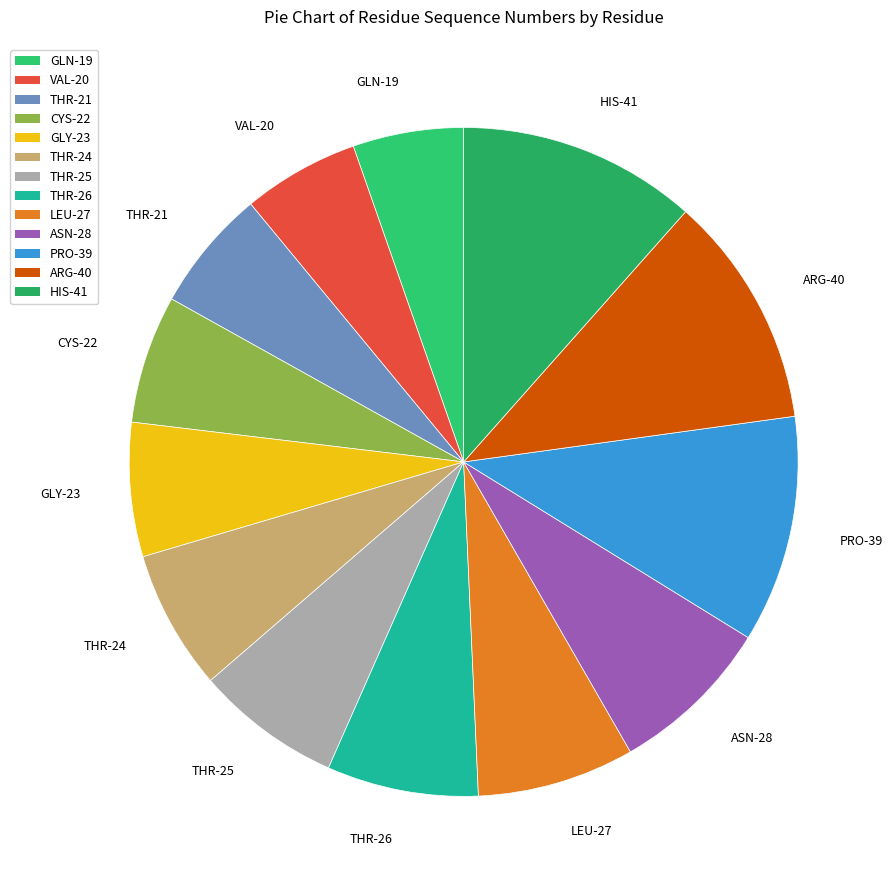

Is it true that VAL-20 is 11% of the pie?

False